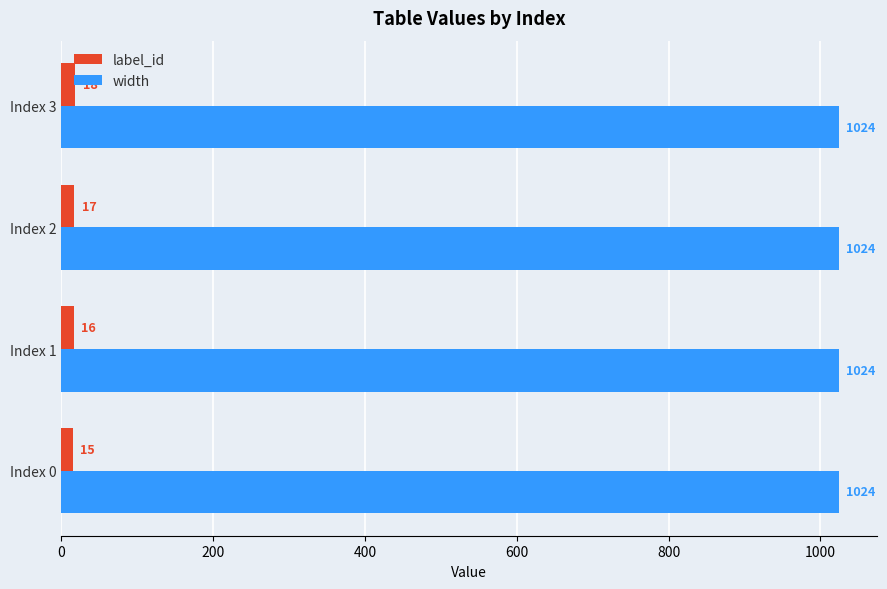

The value of width at Index 2 is 1024. True or false?

True